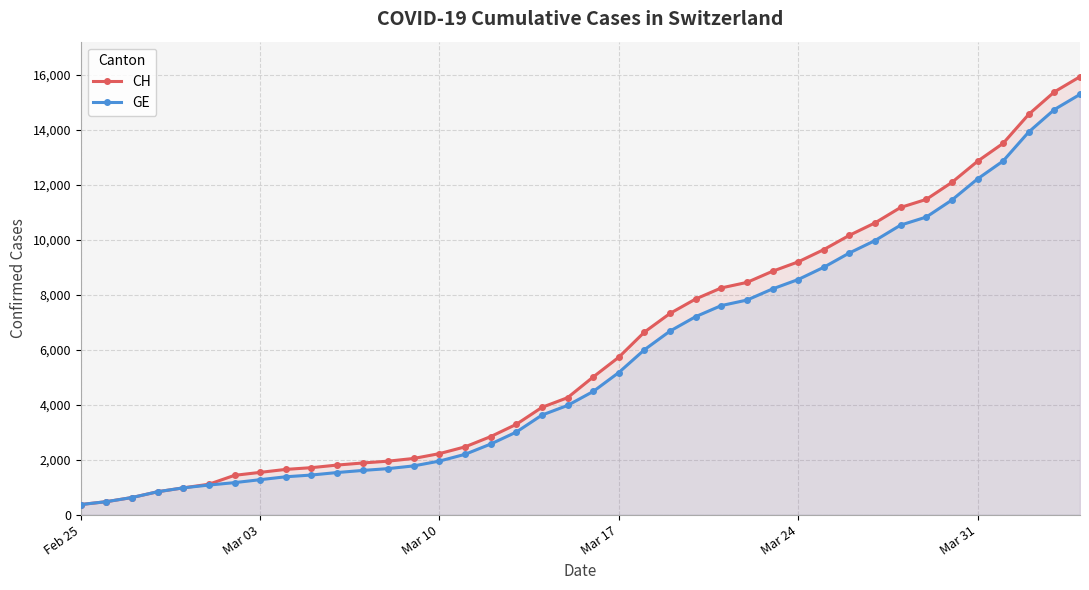

Count the number of categories in the chart.

40